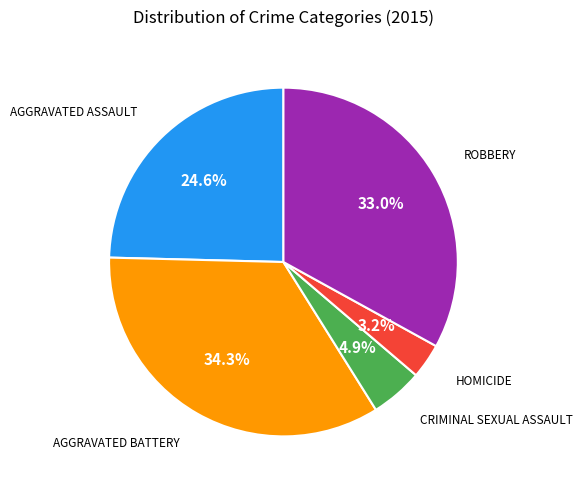

Is there a majority slice in this chart?

No